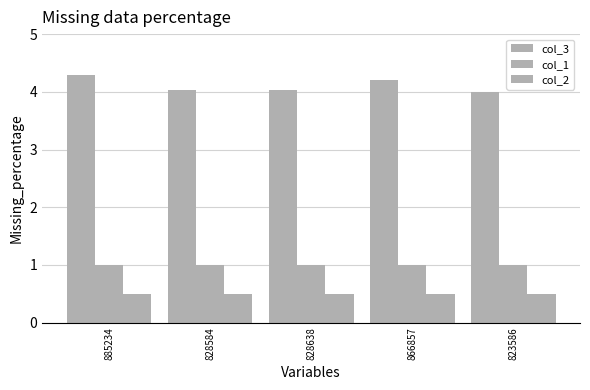

At 823586, list the series in order from smallest to largest.

col_2, col_1, col_3